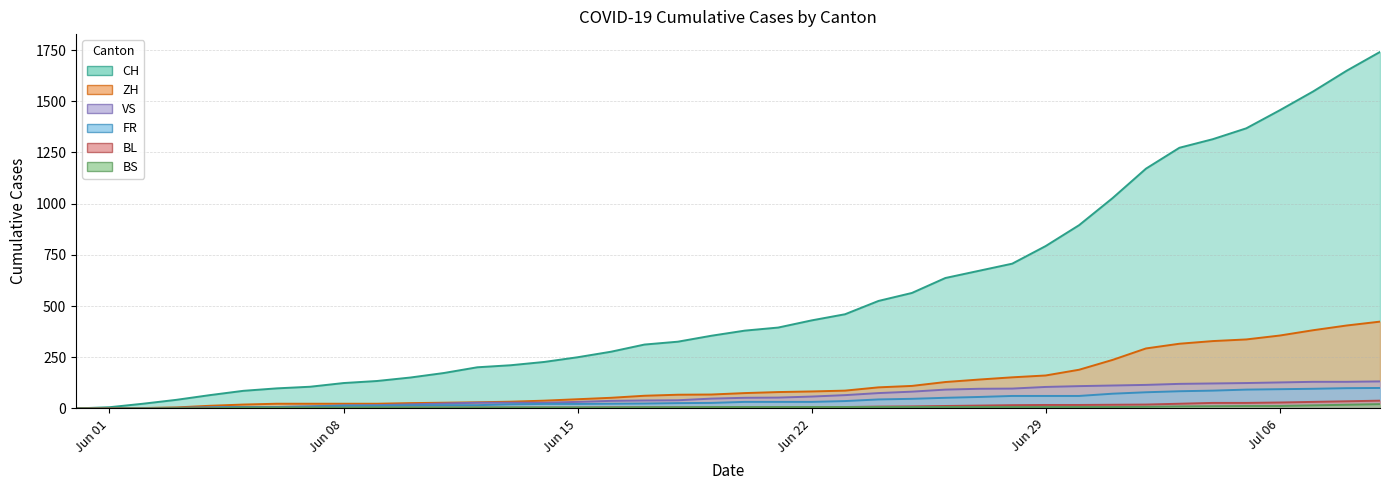

Where does the ZH series first go above 75?

2020-06-21